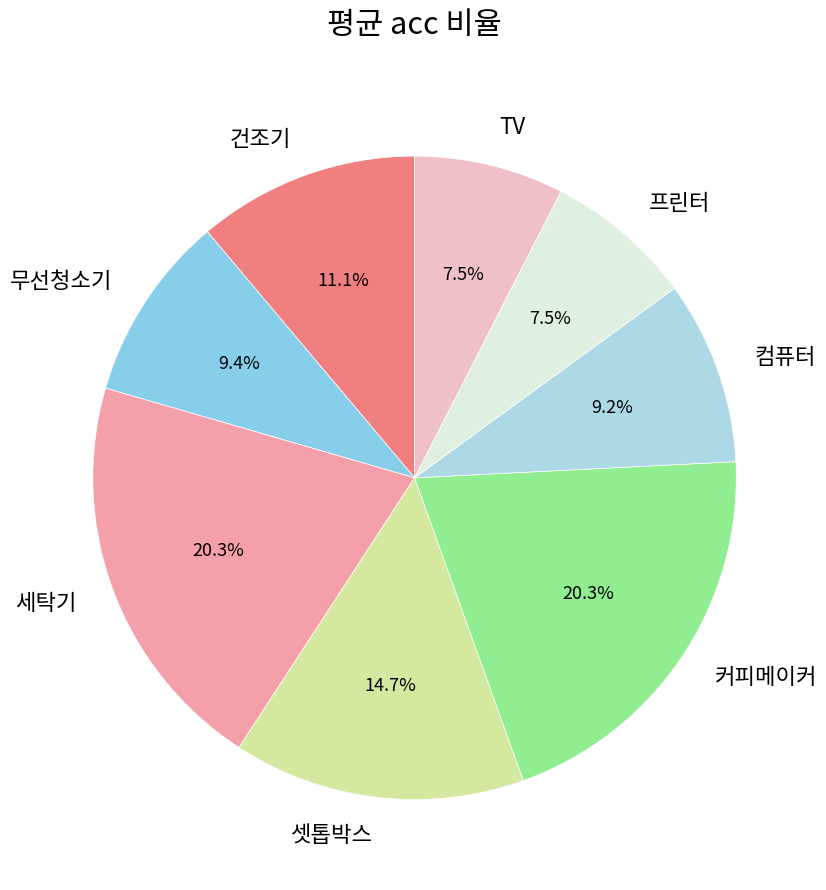

To the nearest percent, what percentage of the pie is 커피메이커?

20%